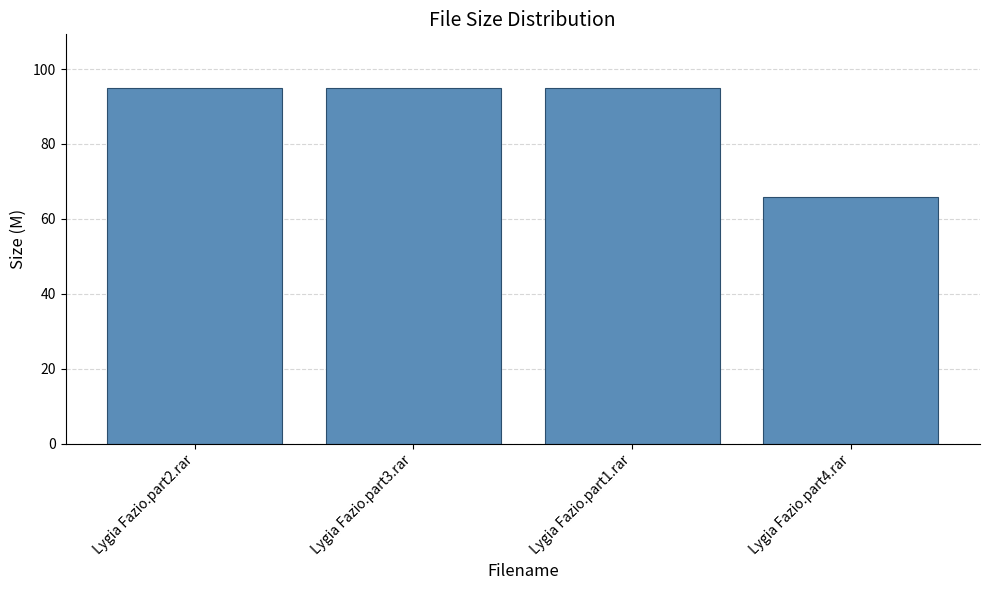

How many data points does each series have?

4